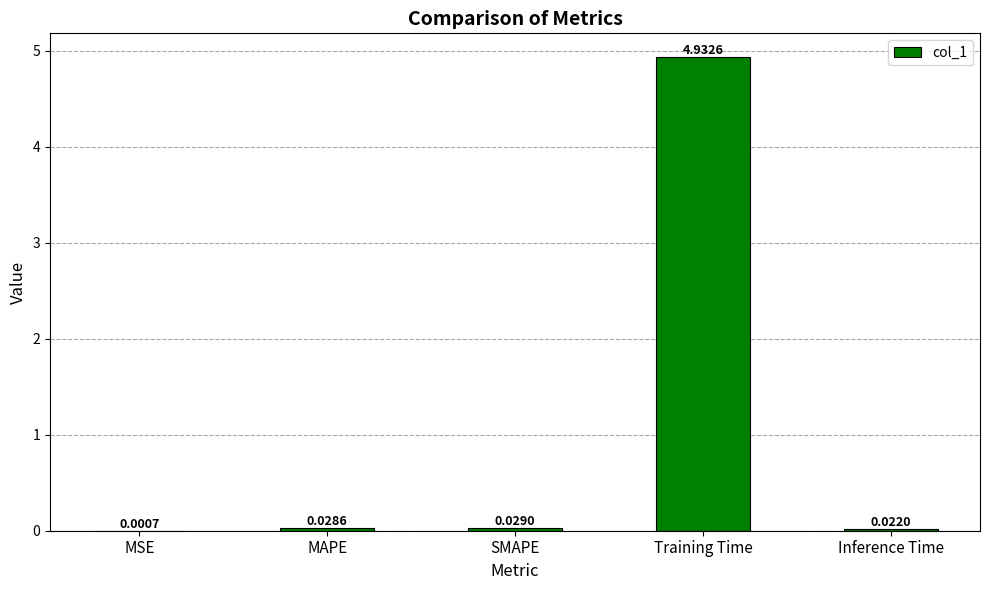

Which category has the highest value across all series?

Training Time